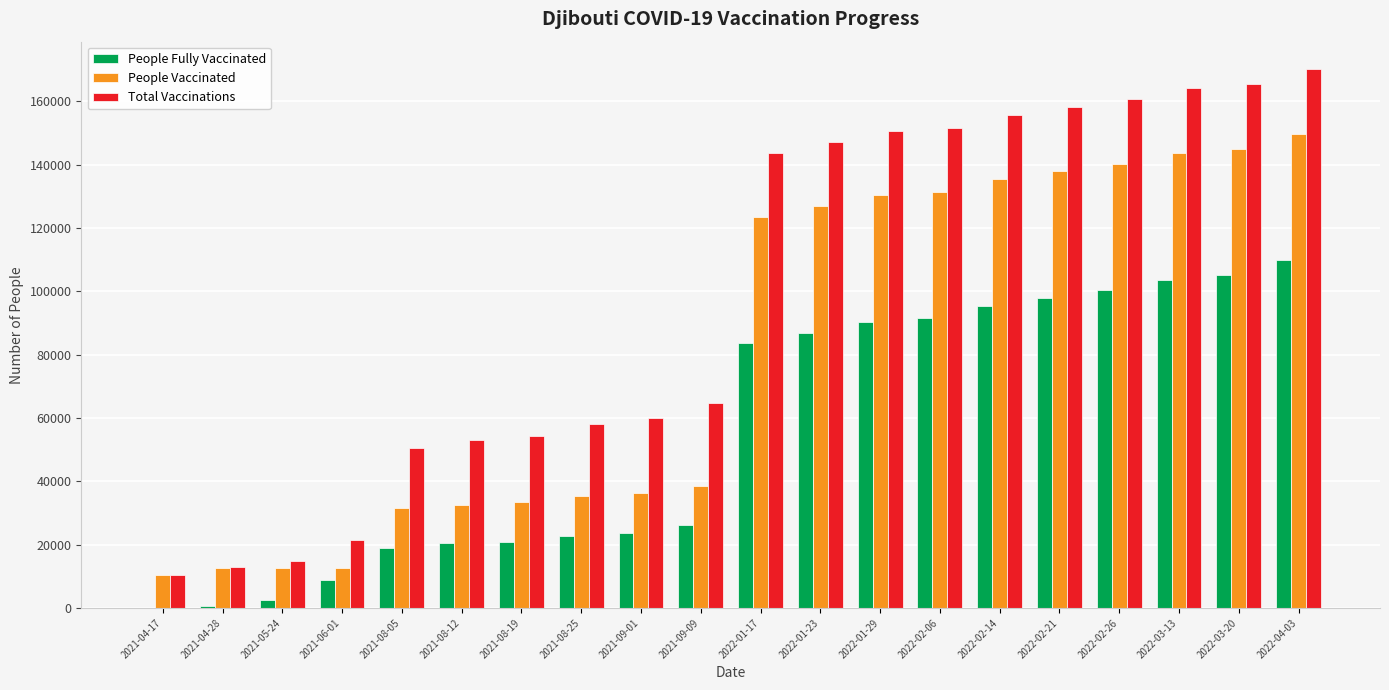

Which series changed the most between 2021-06-01 and 2022-03-13?

Total Vaccinations